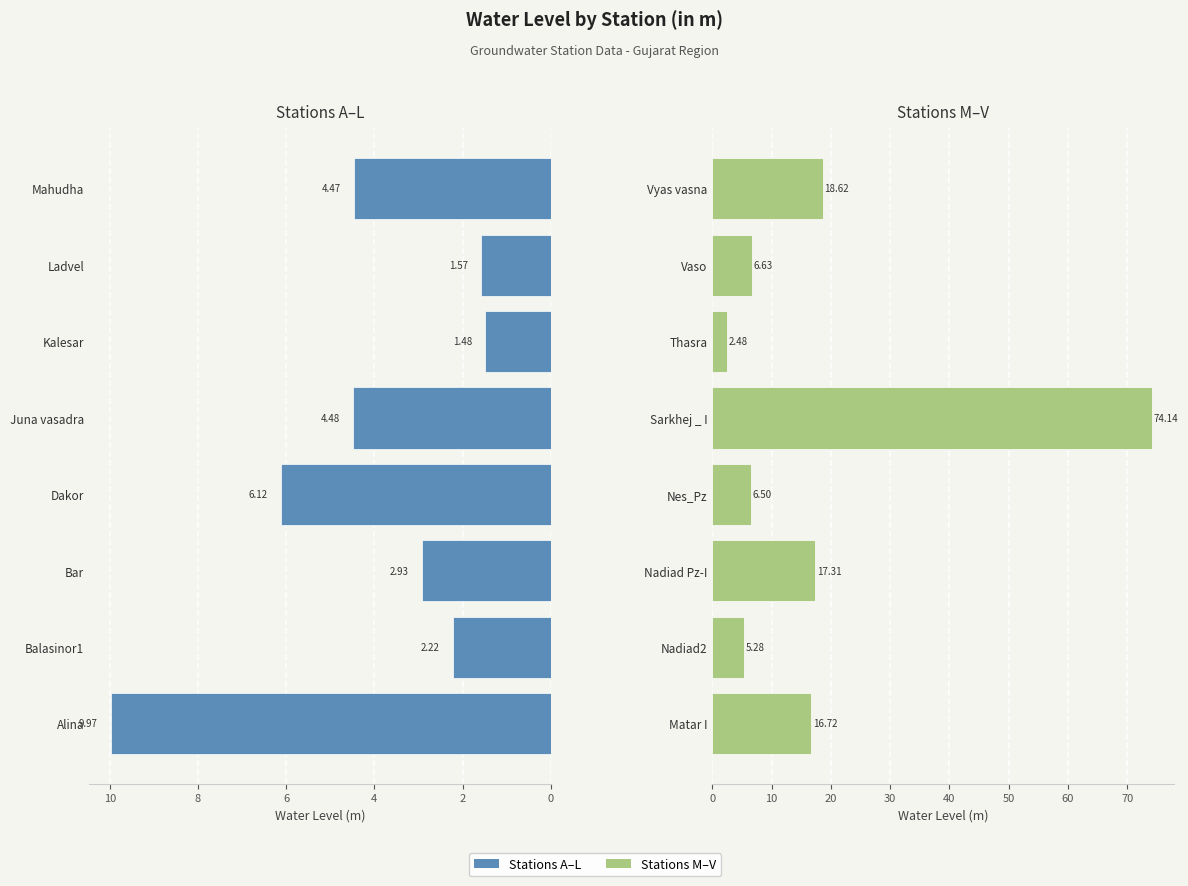

How many data points in Stations 9-16 are above 16?

4